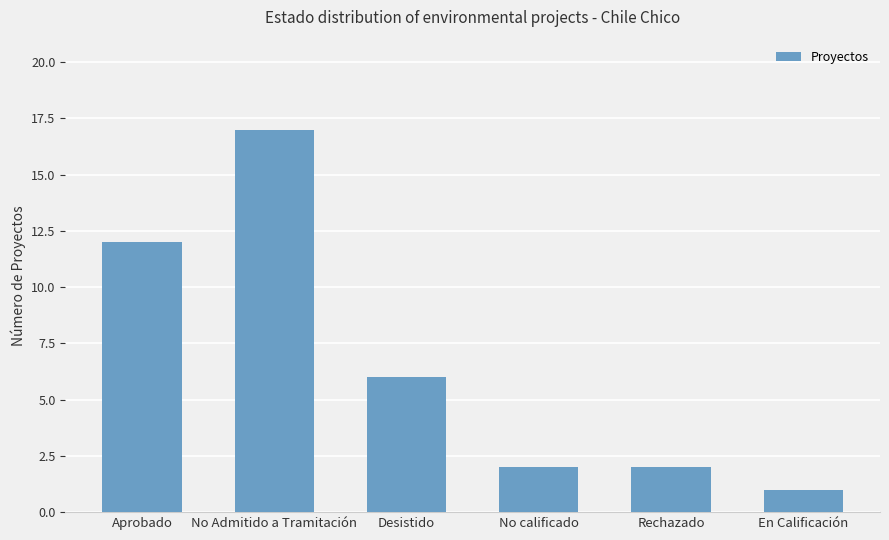

What is the change in value from No Admitido a Tramitación to Rechazado?

-15